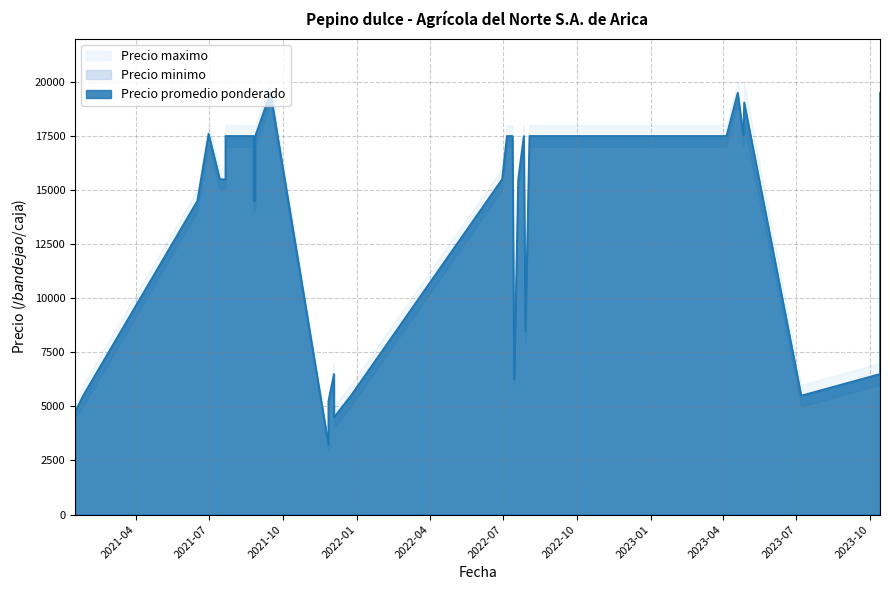

In Precio minimo, how many points are lower than both neighbors (excluding endpoints)?

8